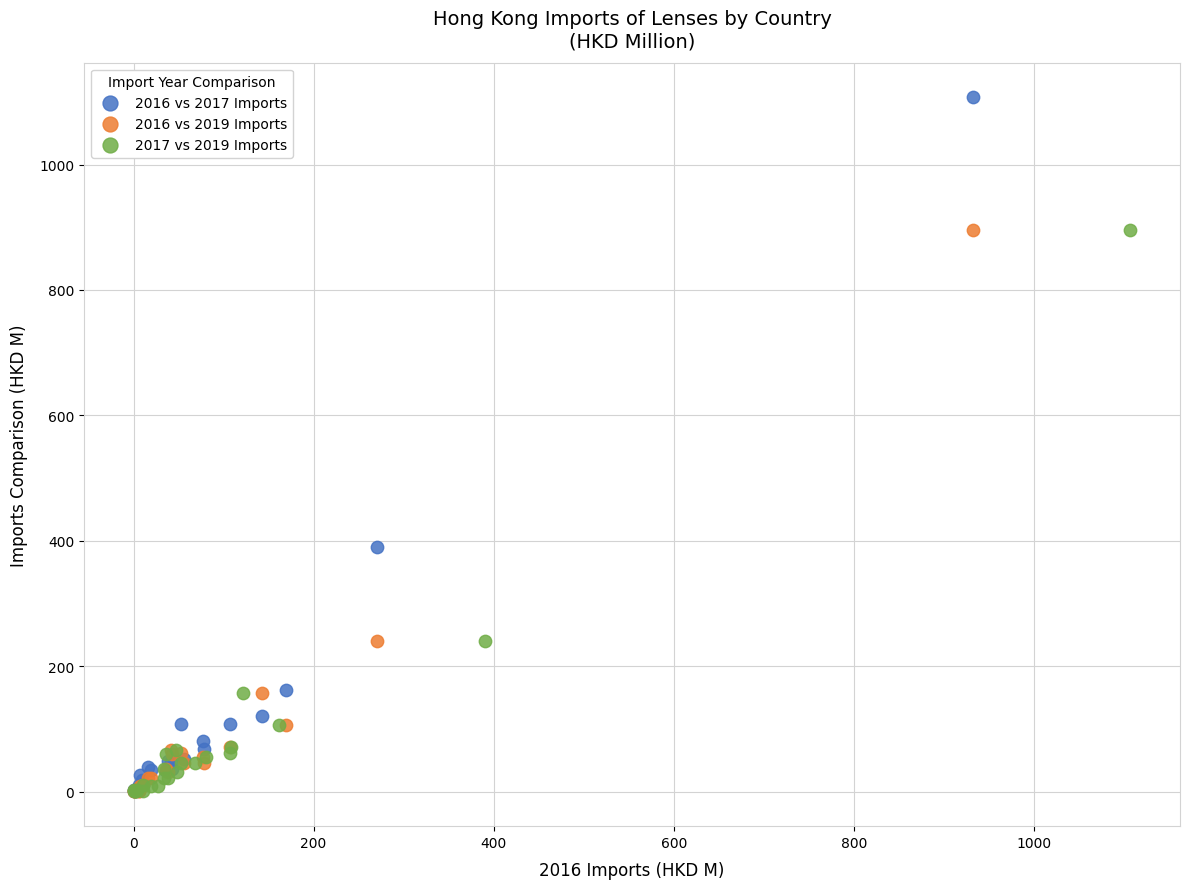

Which series has the largest Y range (max minus min)?

2016 vs 2017 Imports